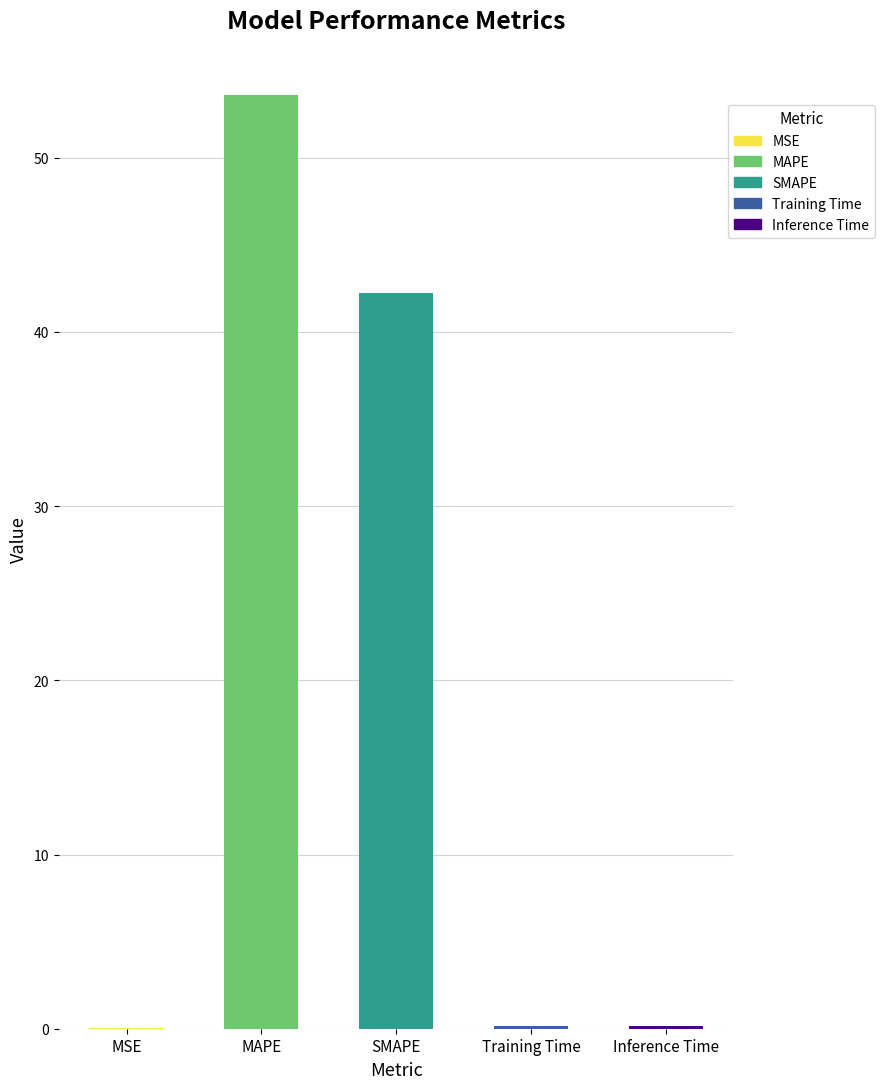

Between MSE and SMAPE, which is larger?

SMAPE